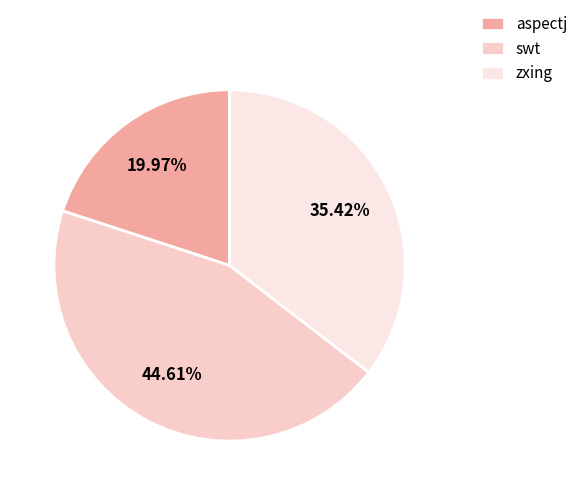

How many slices are in this pie chart?

3